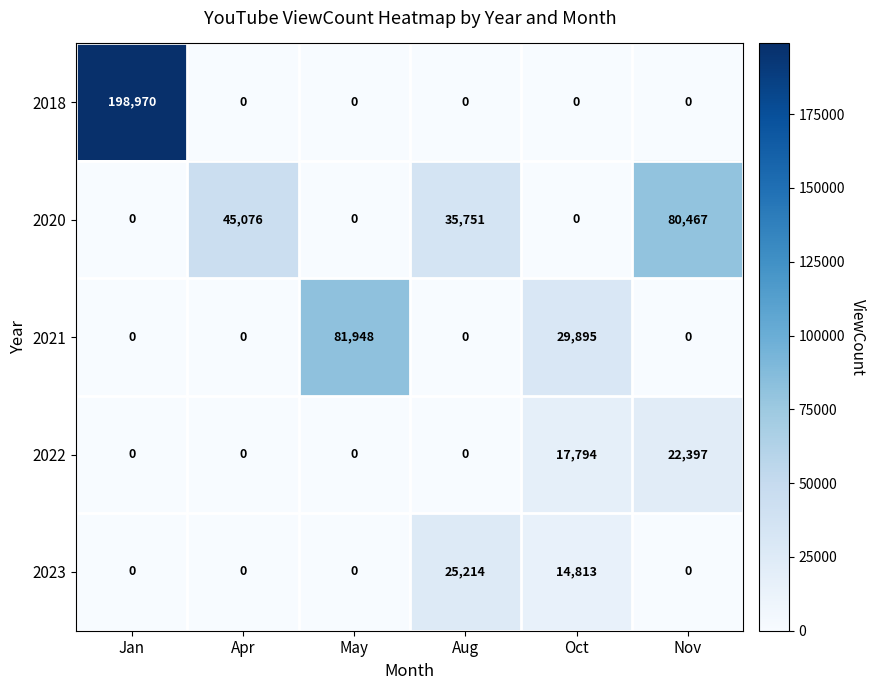

At which label is 2023 closest to 12607?

Oct